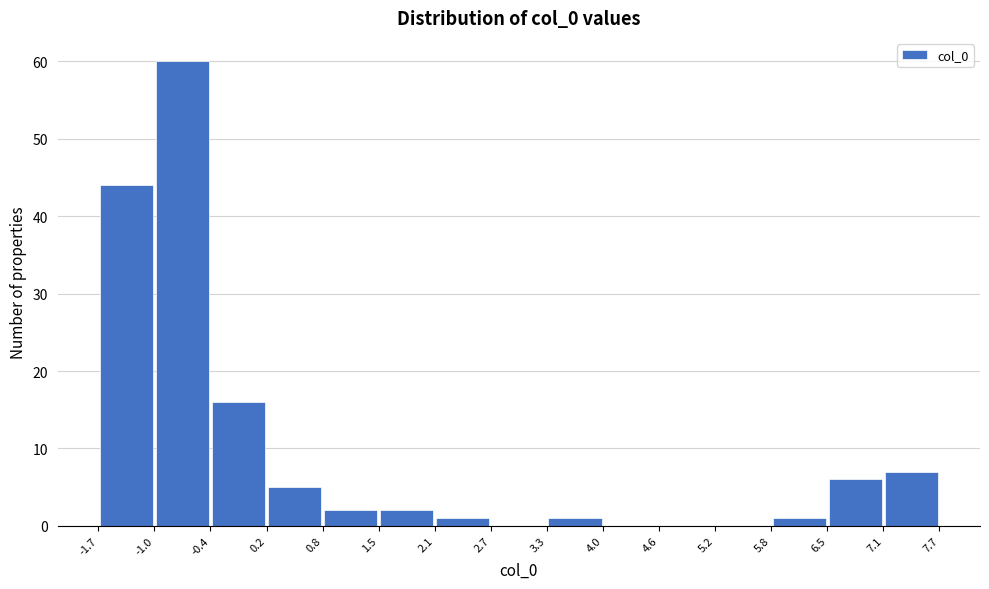

Which range on the x-axis has the tallest bar?

-1.0 to -0.4